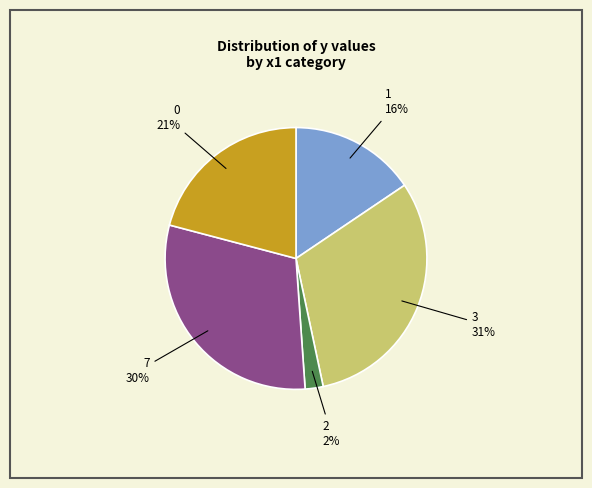

Is there a majority slice in this chart?

No